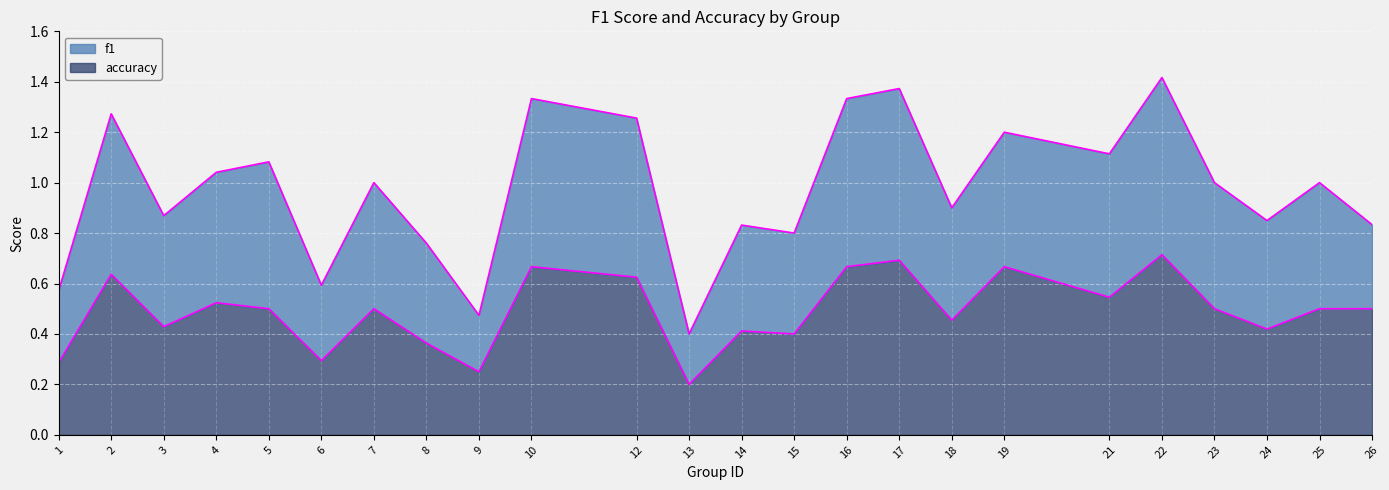

Which category has the highest value across all series?

22